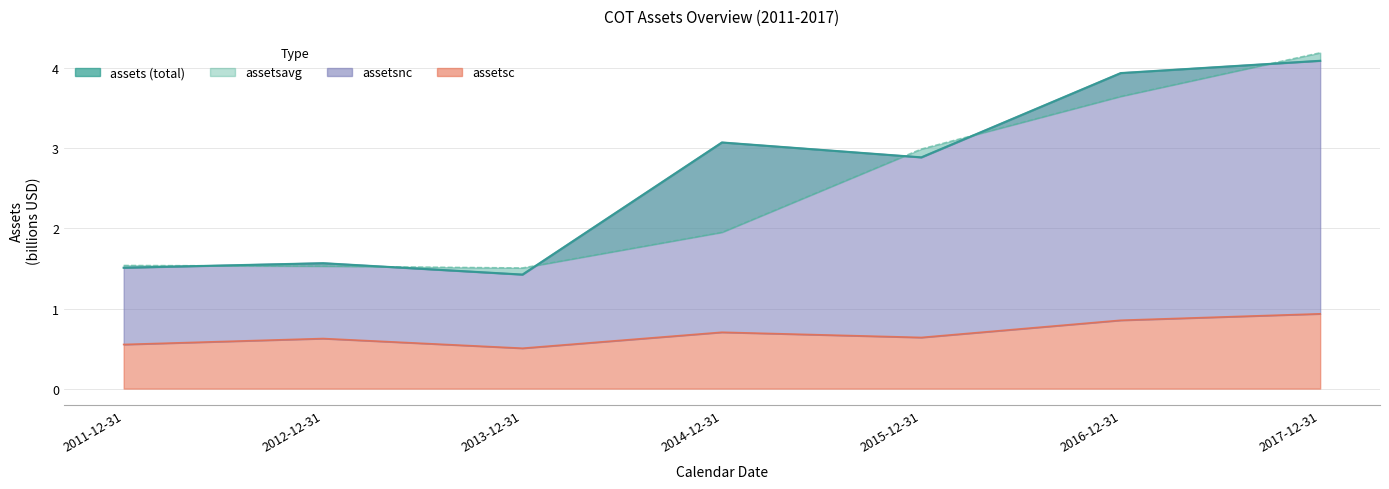

What is the approximate value of assetsavg at 2012-12-31?

1.5